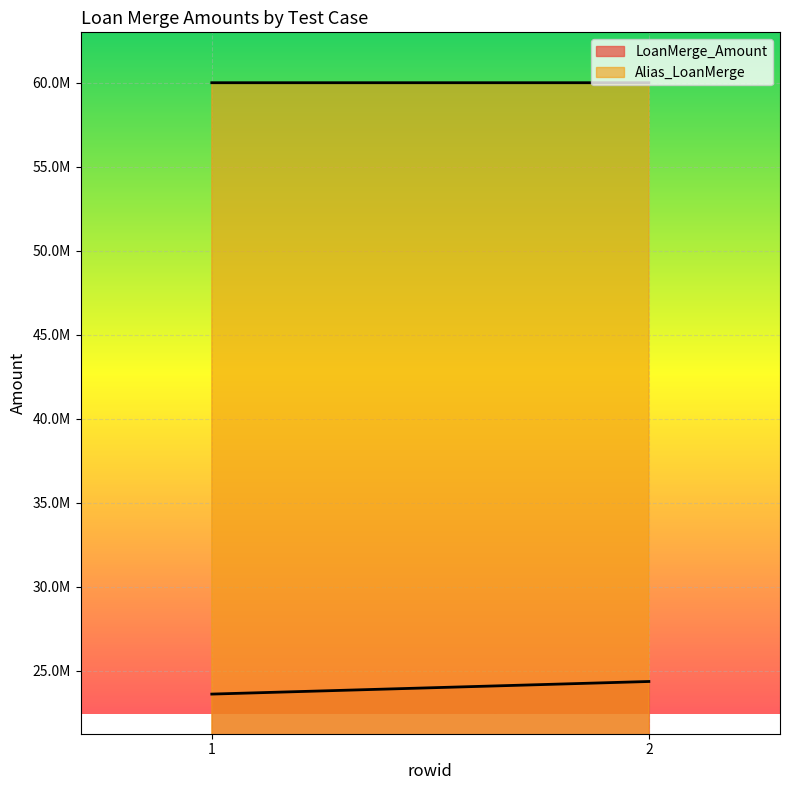

Between 1 and 2, which series saw the biggest shift?

LoanMerge_Amount